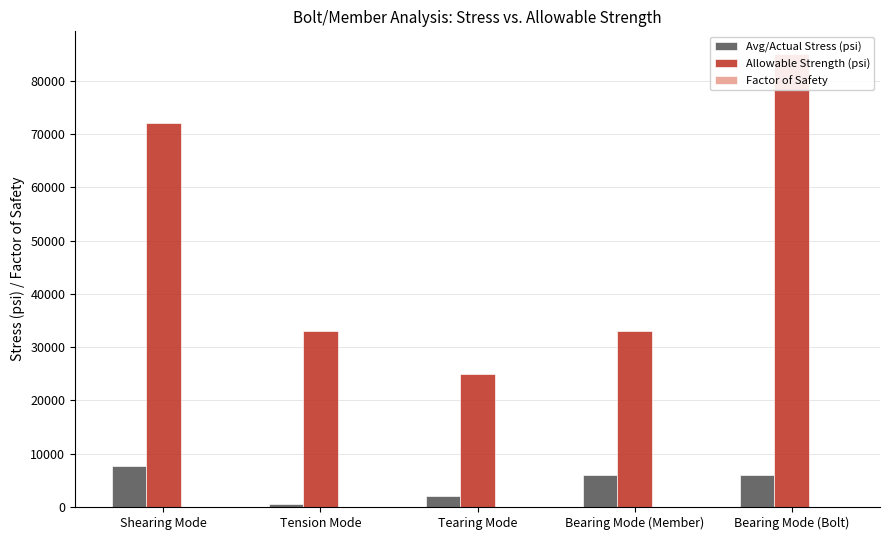

Reading left to right, transcribe all the data shown in this chart.

Avg/Actual Stress (psi): 7631.1	587.0	2016.6	5993.4	5993.4
Allowable Strength (psi): 72000.0	33000.0	25000.0	33000.0	85000.0
Factor of Safety: 9.4	56.2	12.4	5.5	14.2